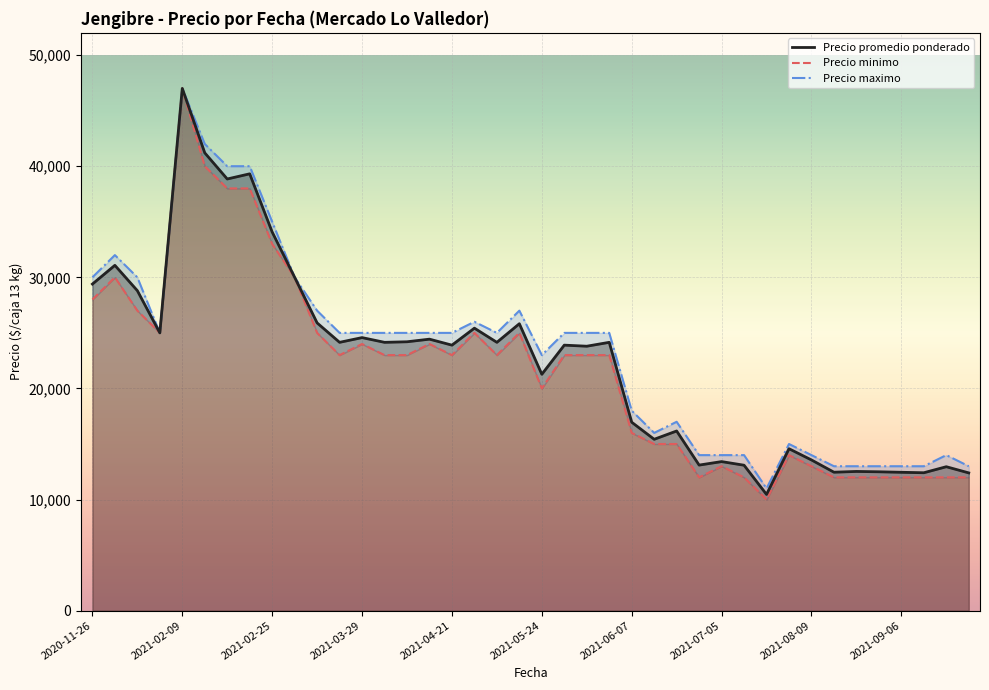

Which category has the highest value in the Precio promedio ponderado series?

2021-02-09